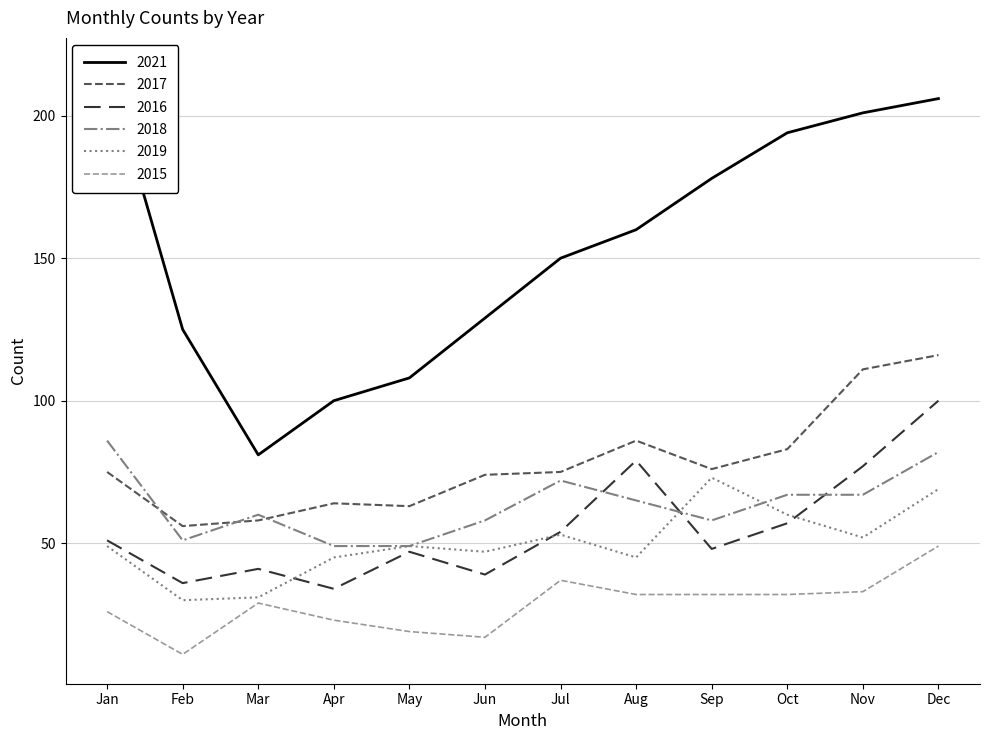

The 2018 series shows 82 at Dec. True or false?

True